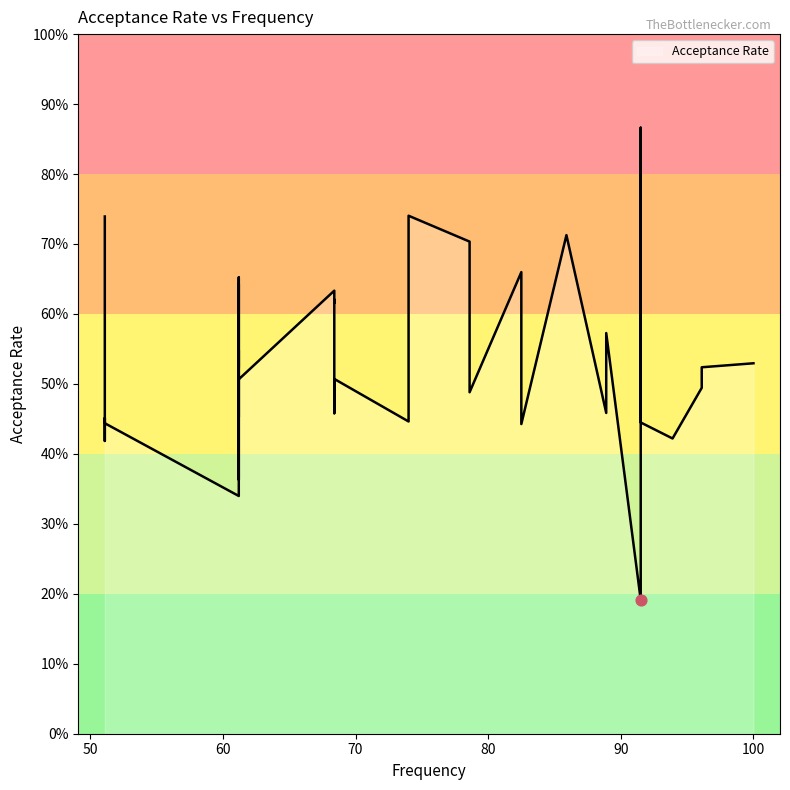

Between 51.1 and 61.2, which is larger?

51.1